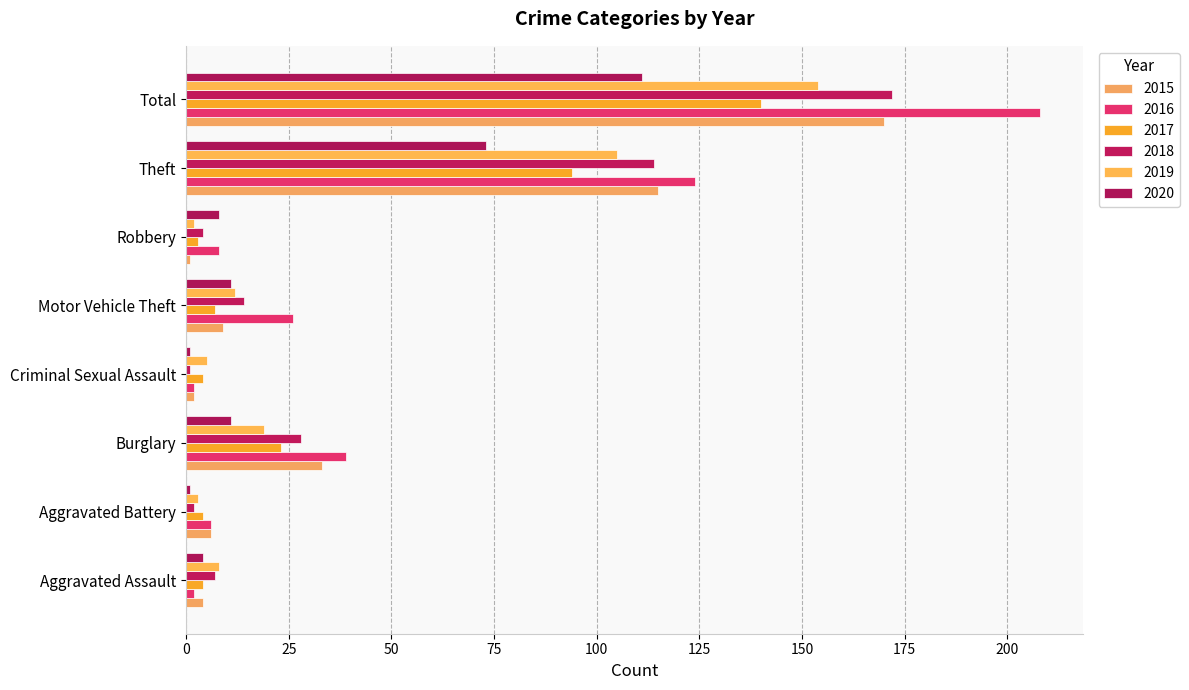

List the series in order of their peak value, highest first.

2016, 2018, 2015, 2019, 2017, 2020